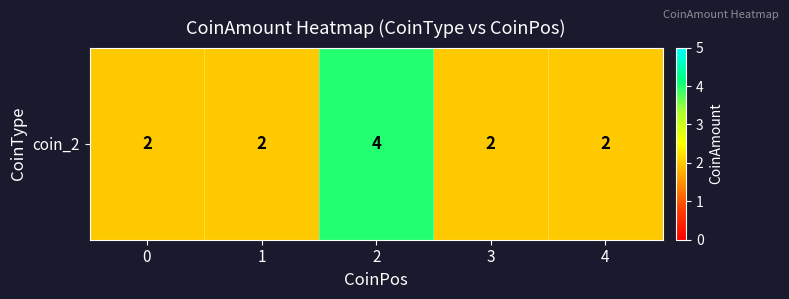

Reading right to left, list all the values displayed in this chart.

2	2	4	2	2